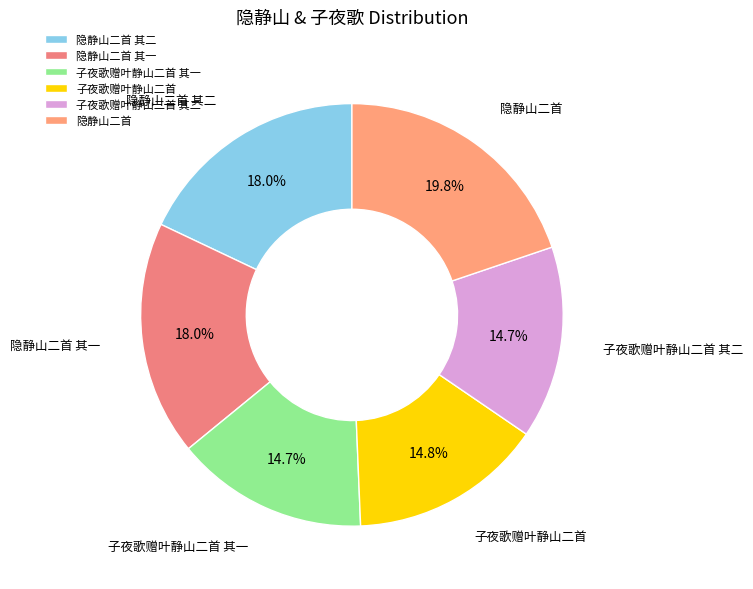

How many segments does this pie chart have?

6